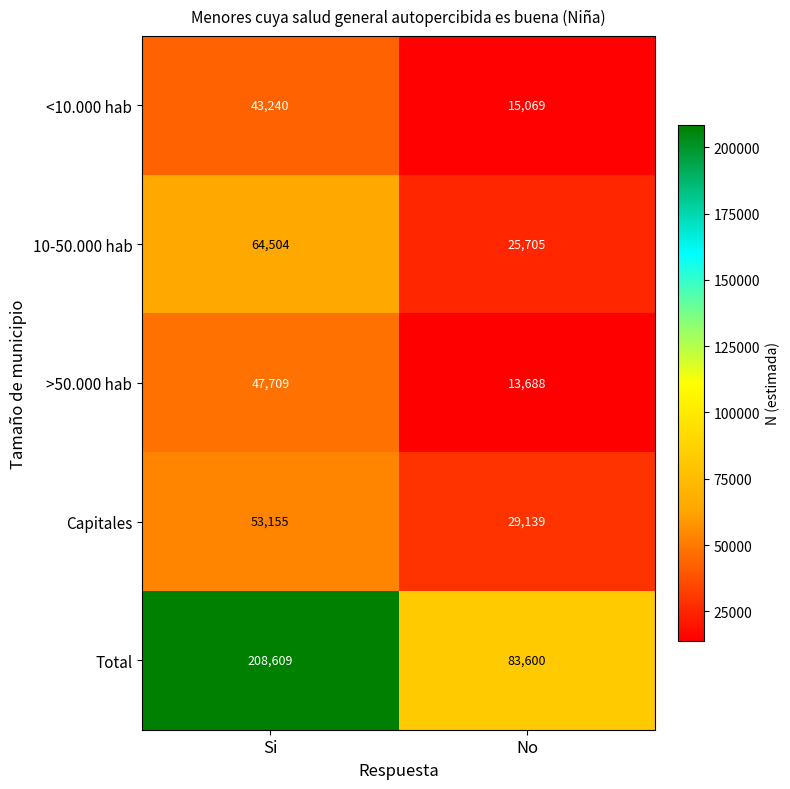

The <10.000 hab series shows 15069 at No. True or false?

True